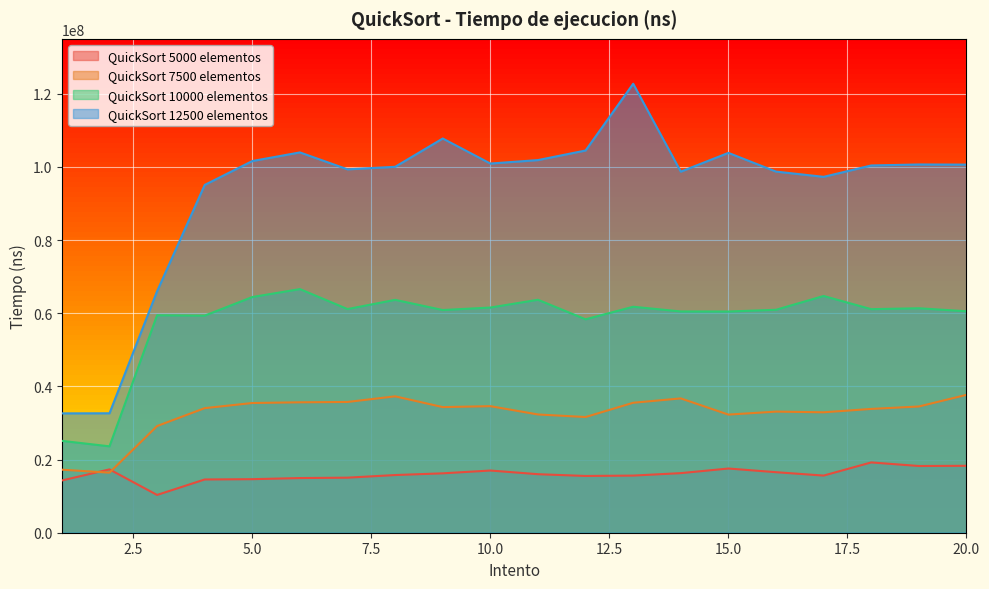

Which series has the widest spread of values?

QuickSort 12500 elementos